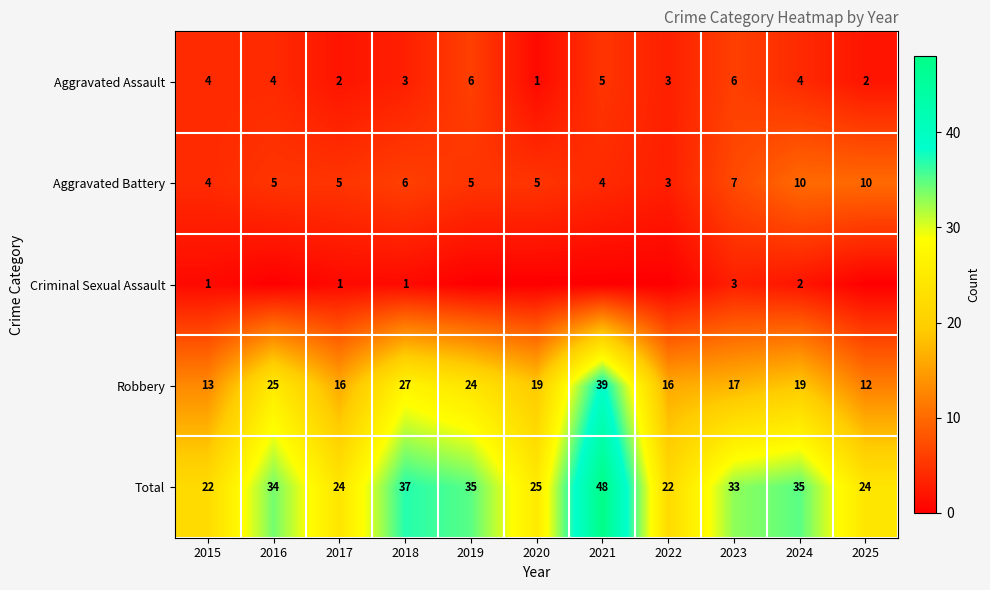

True or false: Aggravated Battery has a value of 4 at 2024.

False